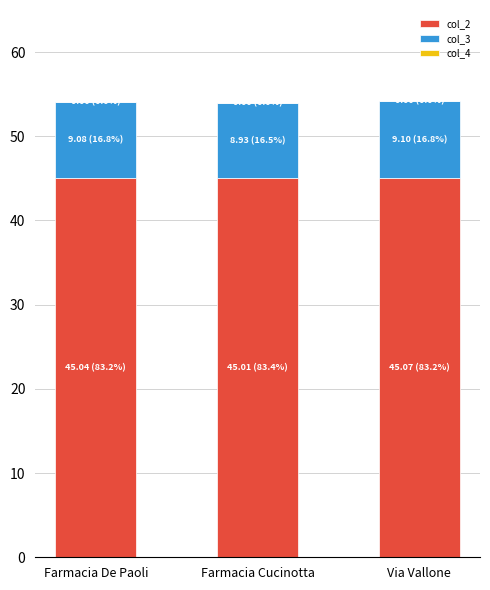

What is the highest value of the col_2 series?

45.1